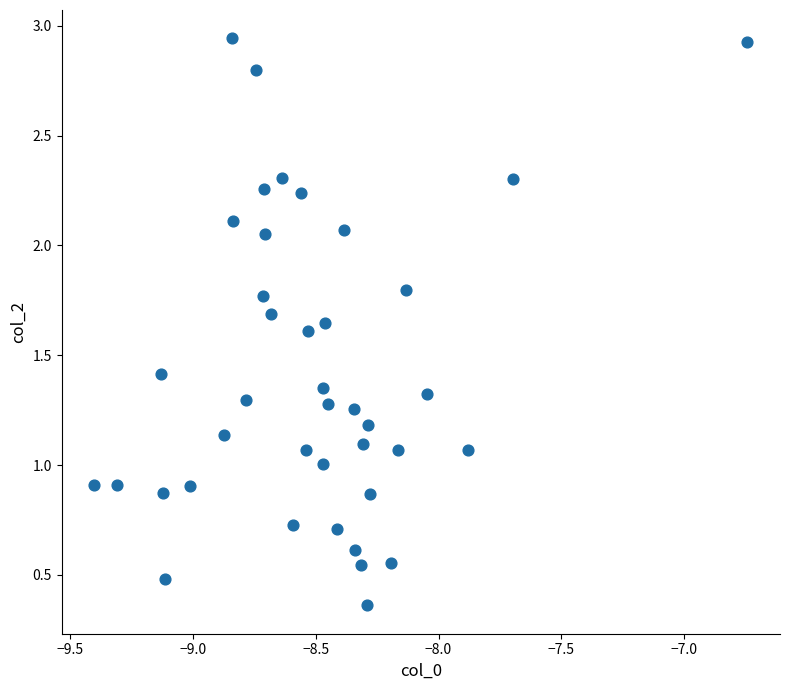

What is the range of X values (max minus min)?

2.7